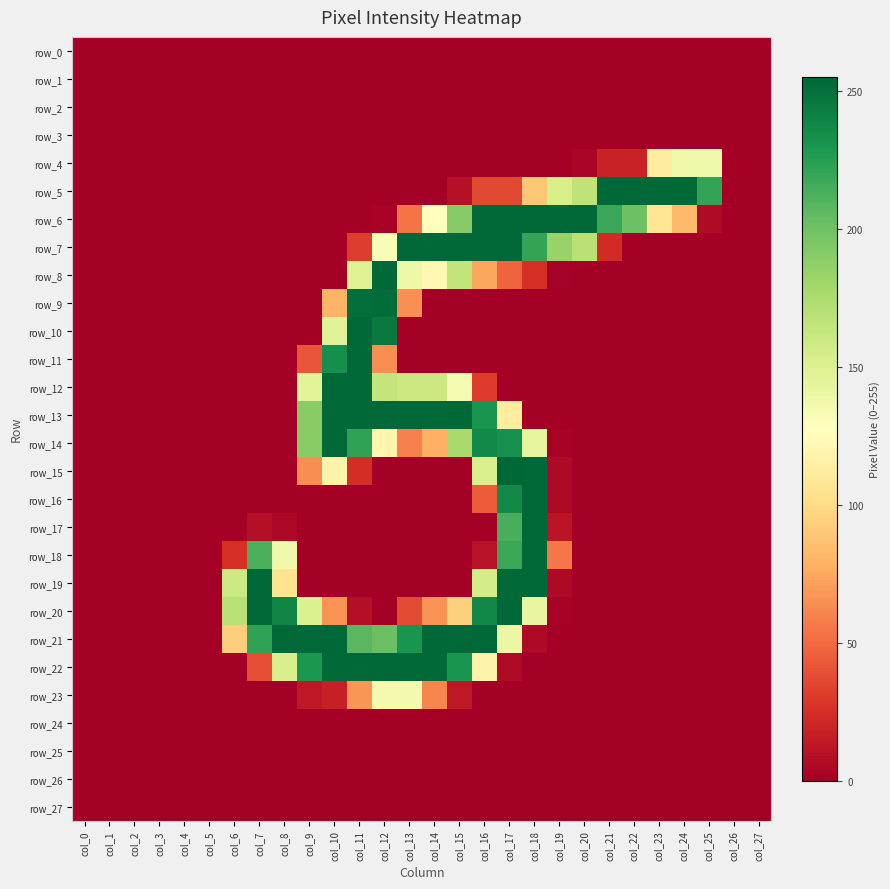

How many categories are shown in the chart?

28